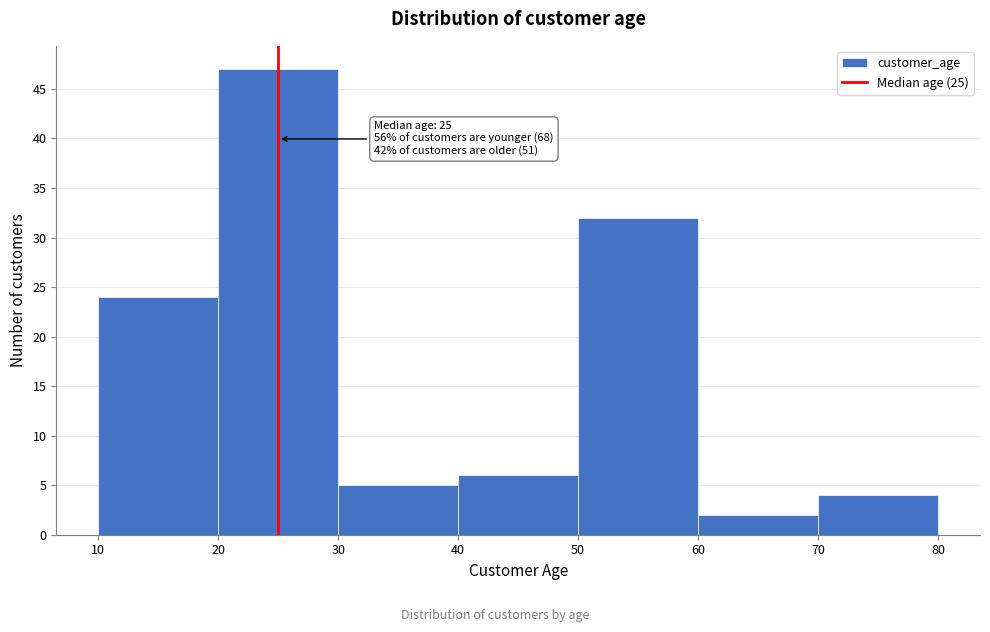

Which range on the x-axis has the tallest bar?

20 to 30